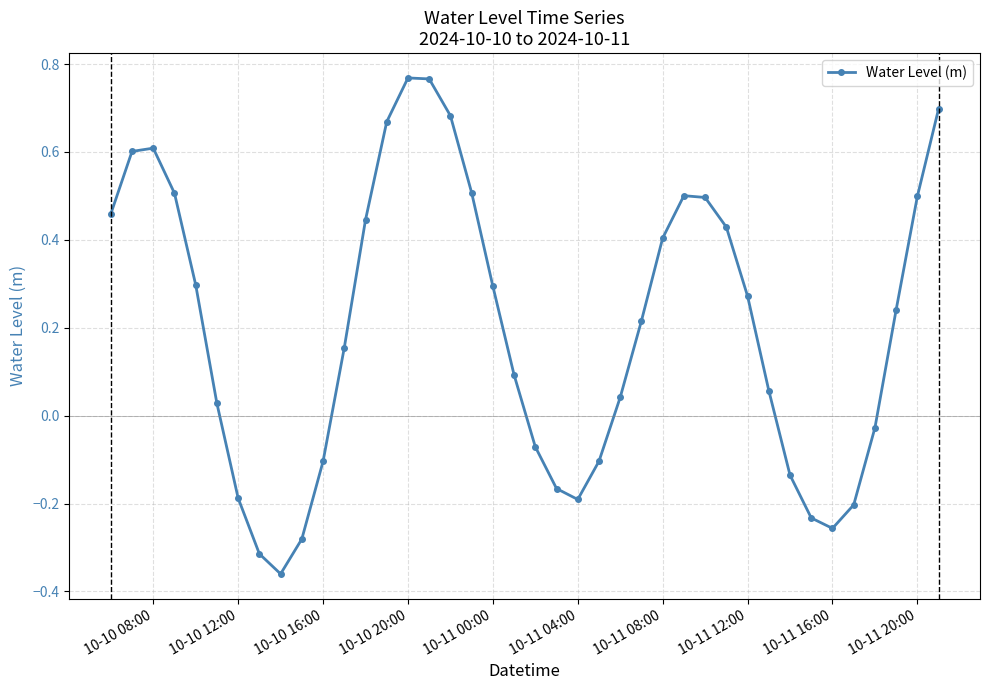

What is the difference between the second highest and minimum values?

1.1